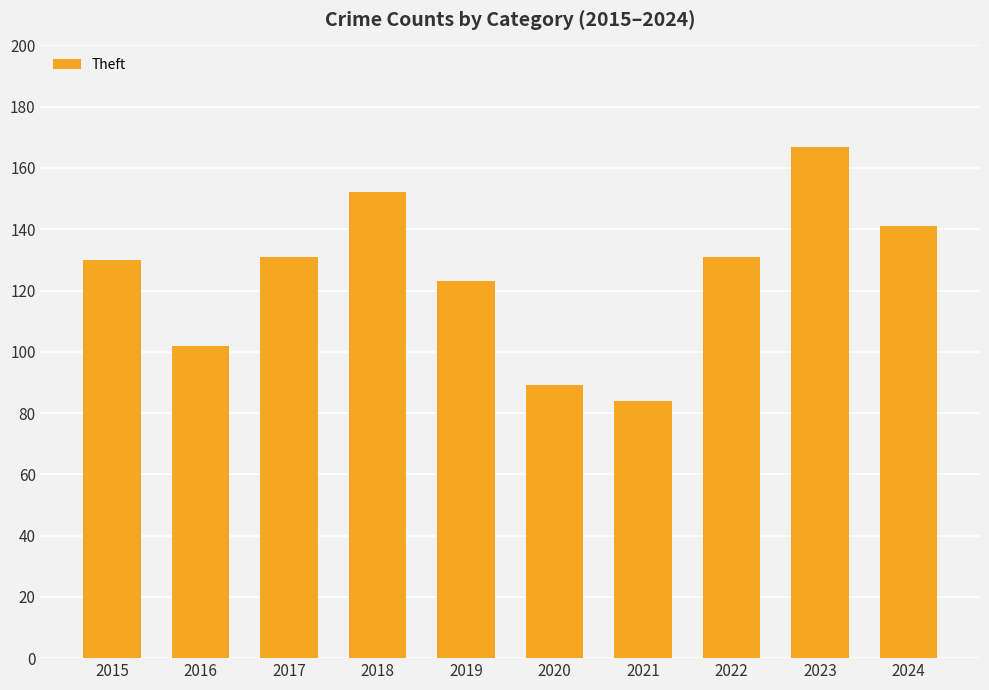

What value does the data have at 2023, to the nearest 10?

170